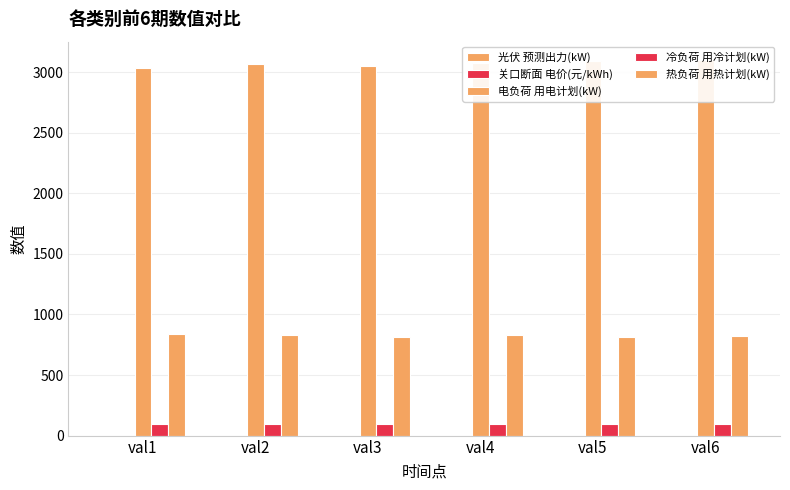

At which category does the chart reach its minimum across all series?

val1